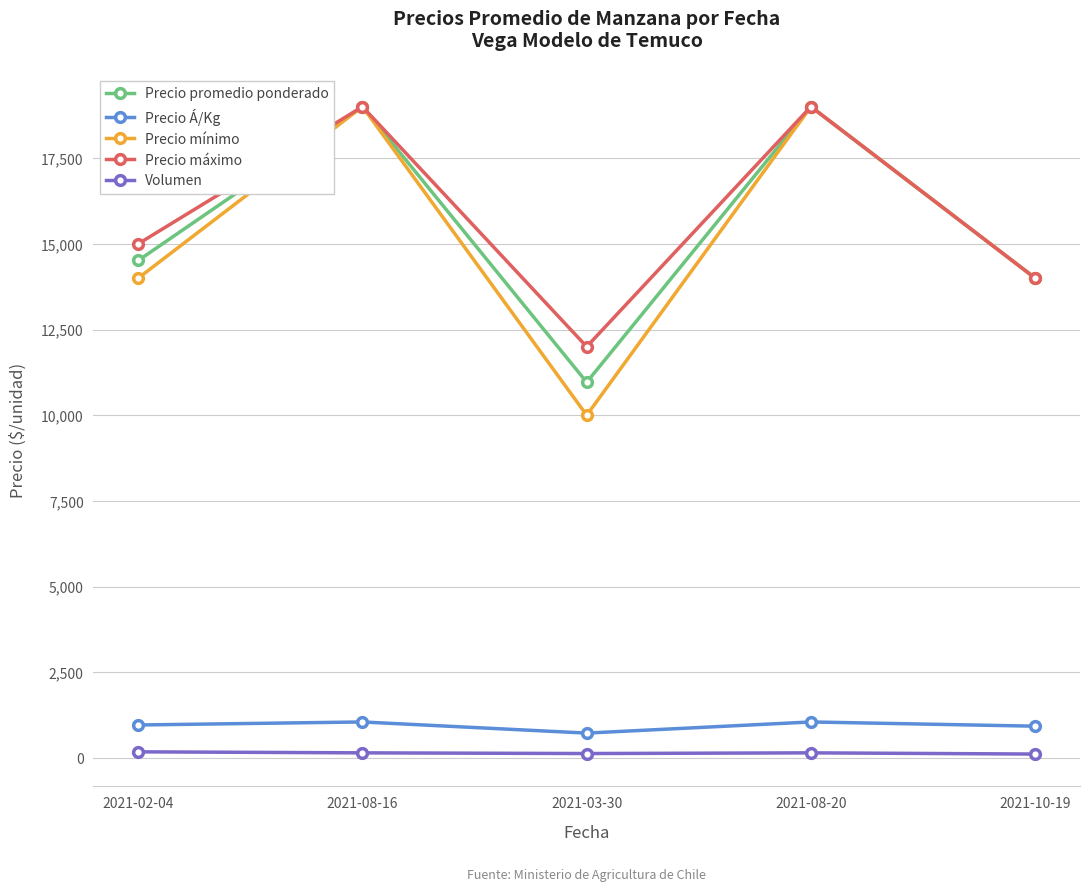

What is the label of the 1st point from the left?

2021-02-04